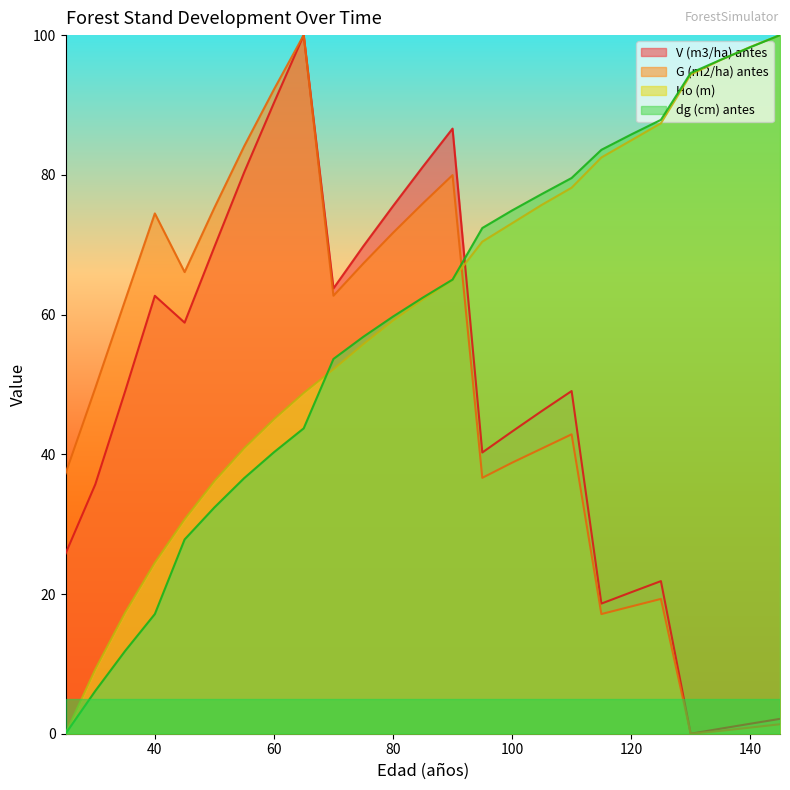

True or false: Ho (m) has more than 2 interior local peaks.

False